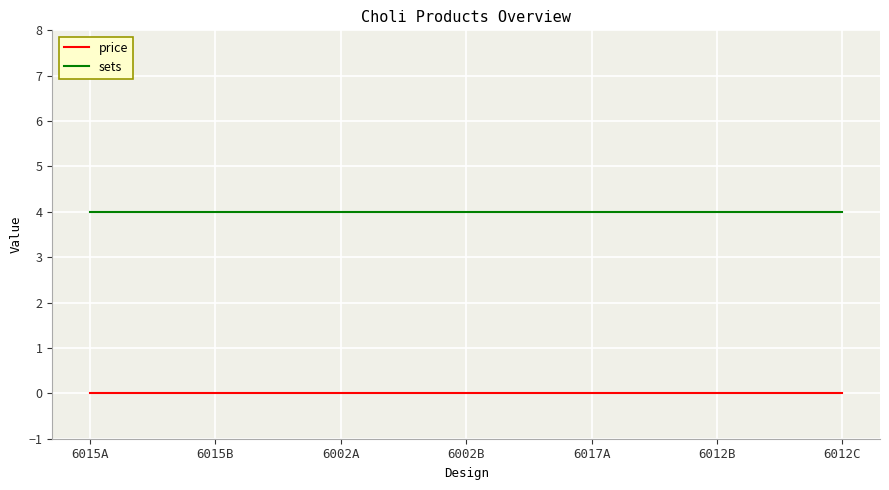

True or false: price and sets cross at least once.

False